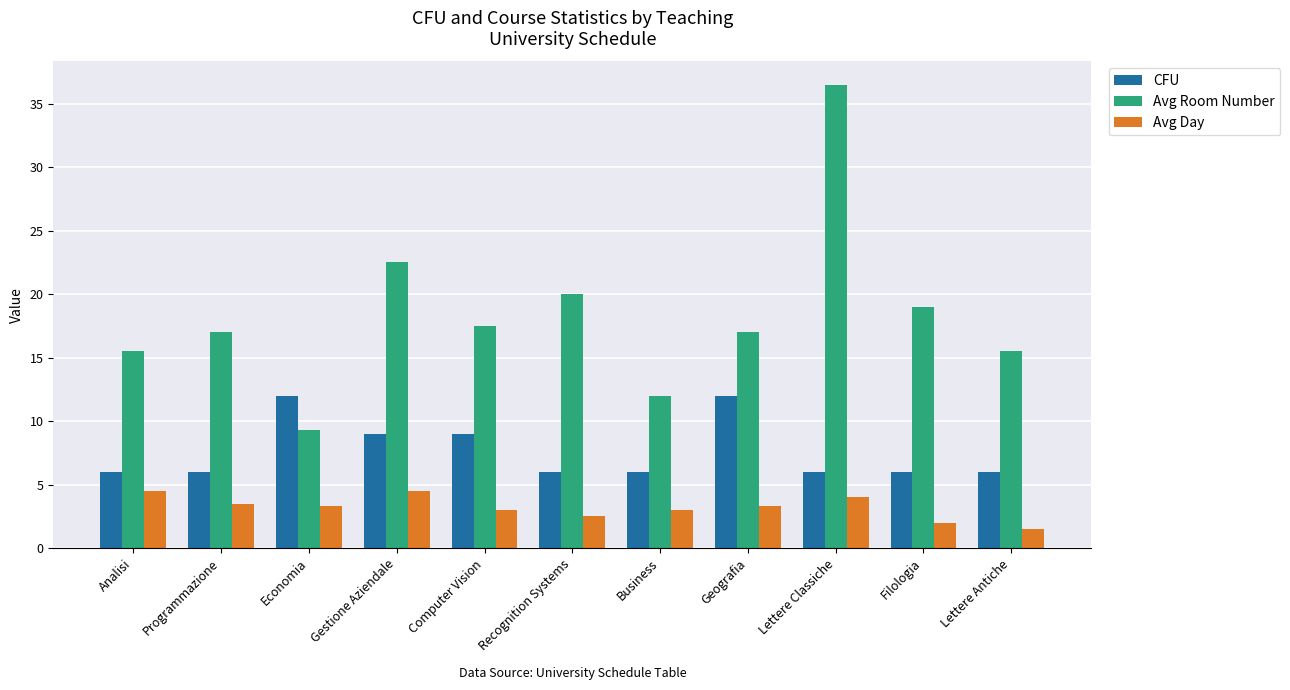

The CFU series shows 6.0 at Business. True or false?

True